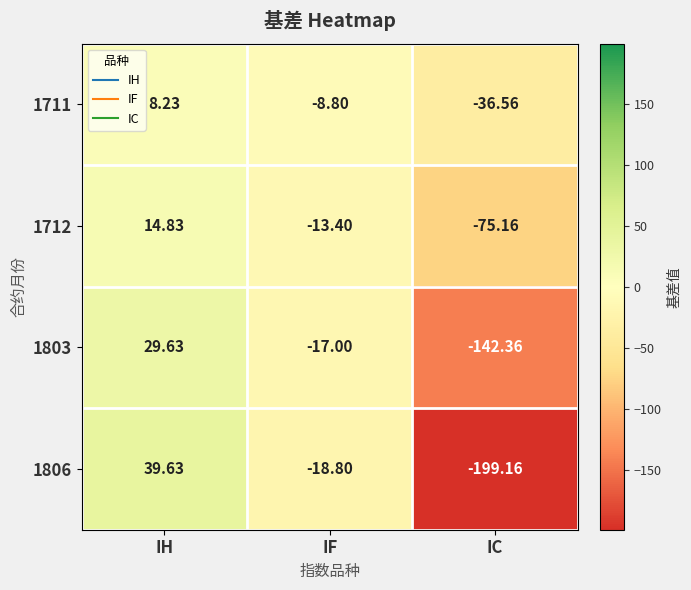

Is the value of 1803 at IF greater than the value of 1712 at IH?

No